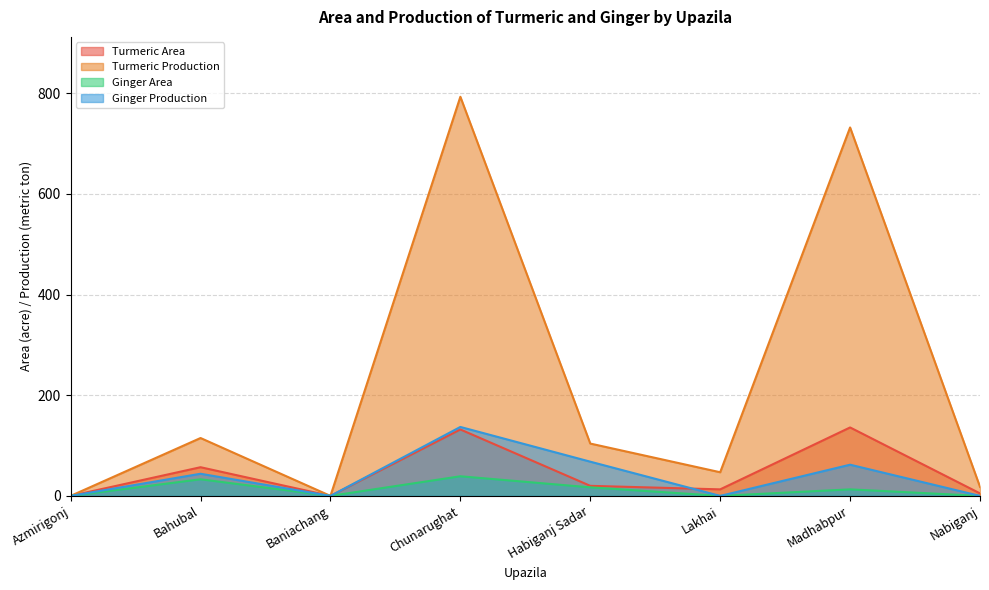

List the series in order of their peak value, lowest first.

Ginger Area, Turmeric Area, Ginger Production, Turmeric Production